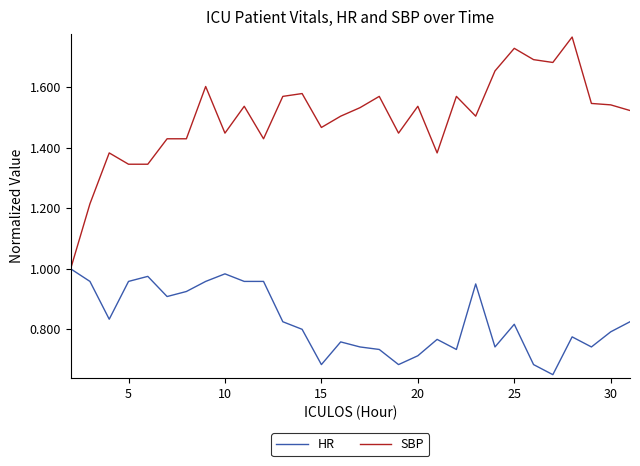

Which series has the widest spread of values?

SBP